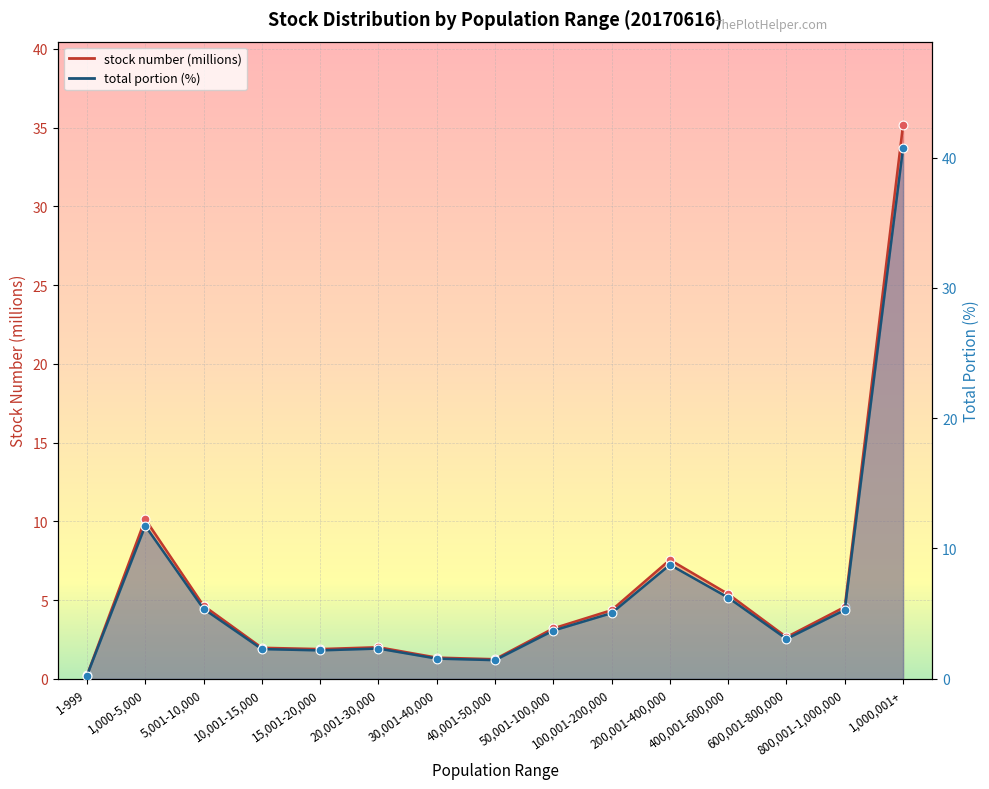

Which series has the largest Y range (max minus min)?

total portion (pts)